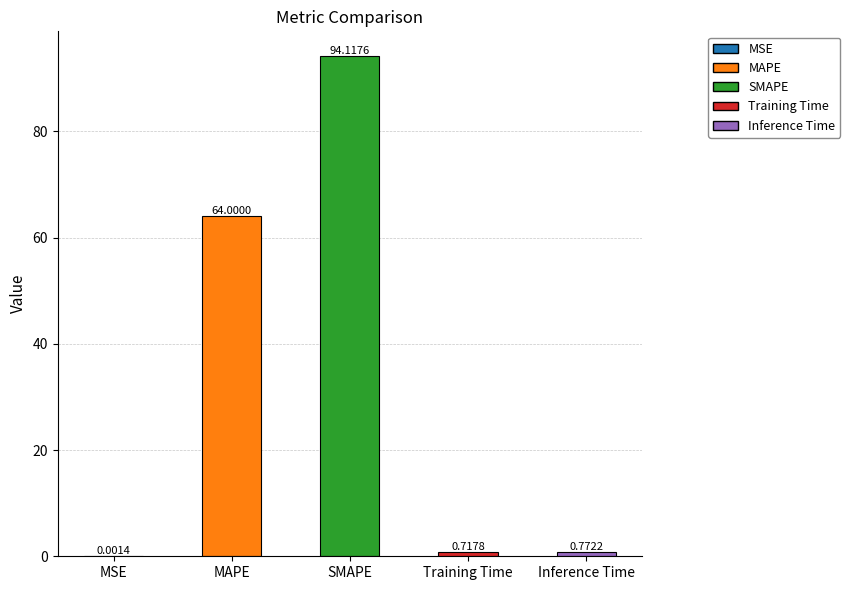

At which label is the value closest to 47?

MAPE